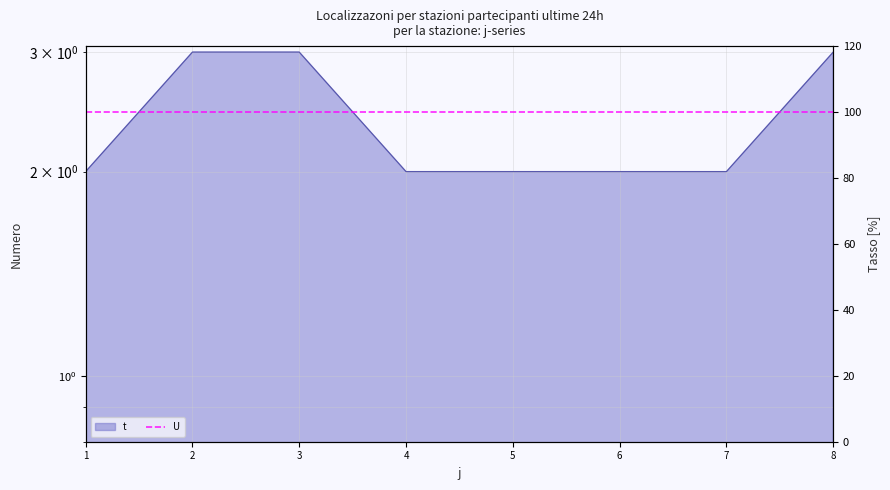

Rank the categories by value from lowest to highest.

1, 4, 5, 6, 7, 2, 3, 8